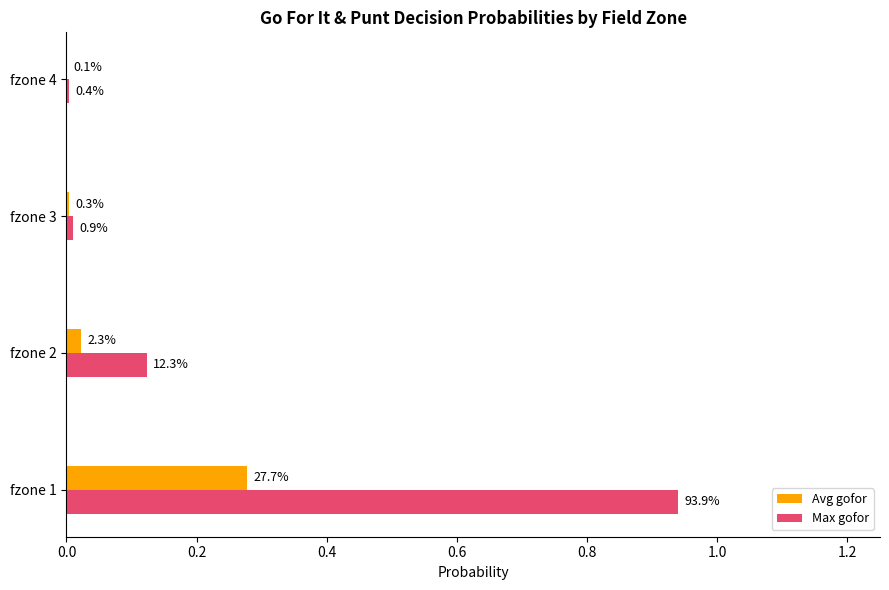

What are all the series names shown in the legend?

Avg gofor, Max gofor